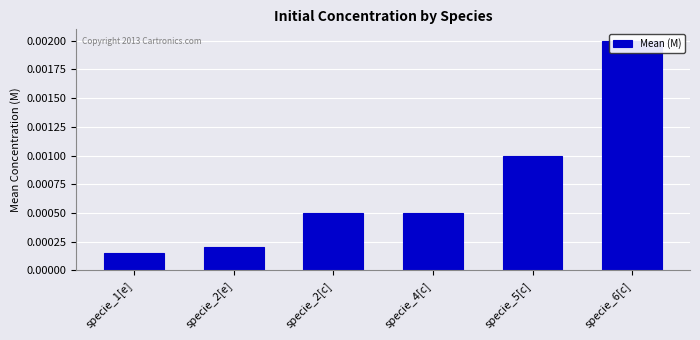

Count the number of categories in the chart.

6